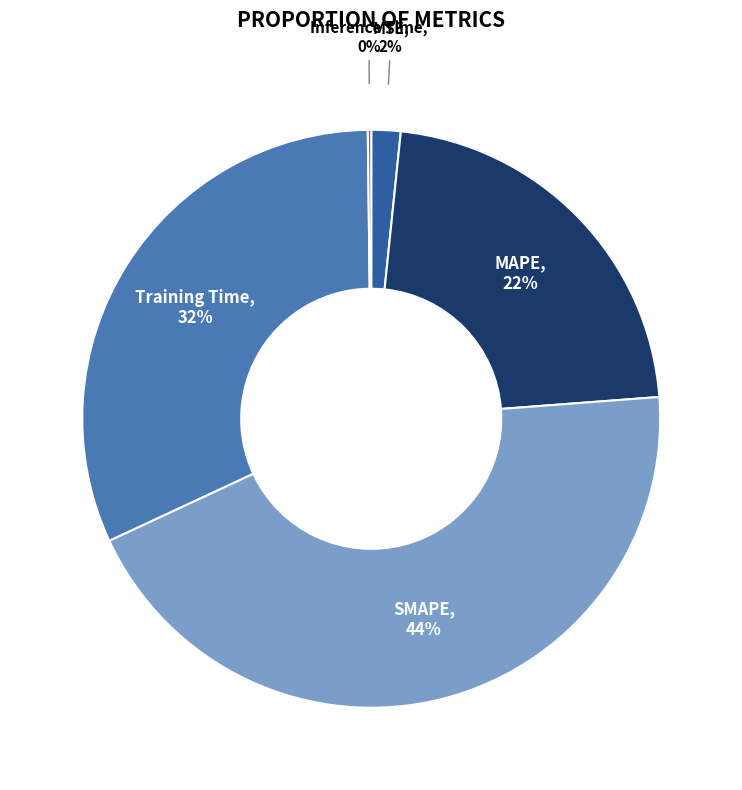

To the nearest percent, what is the difference between the largest and smallest slice percentages?

44%